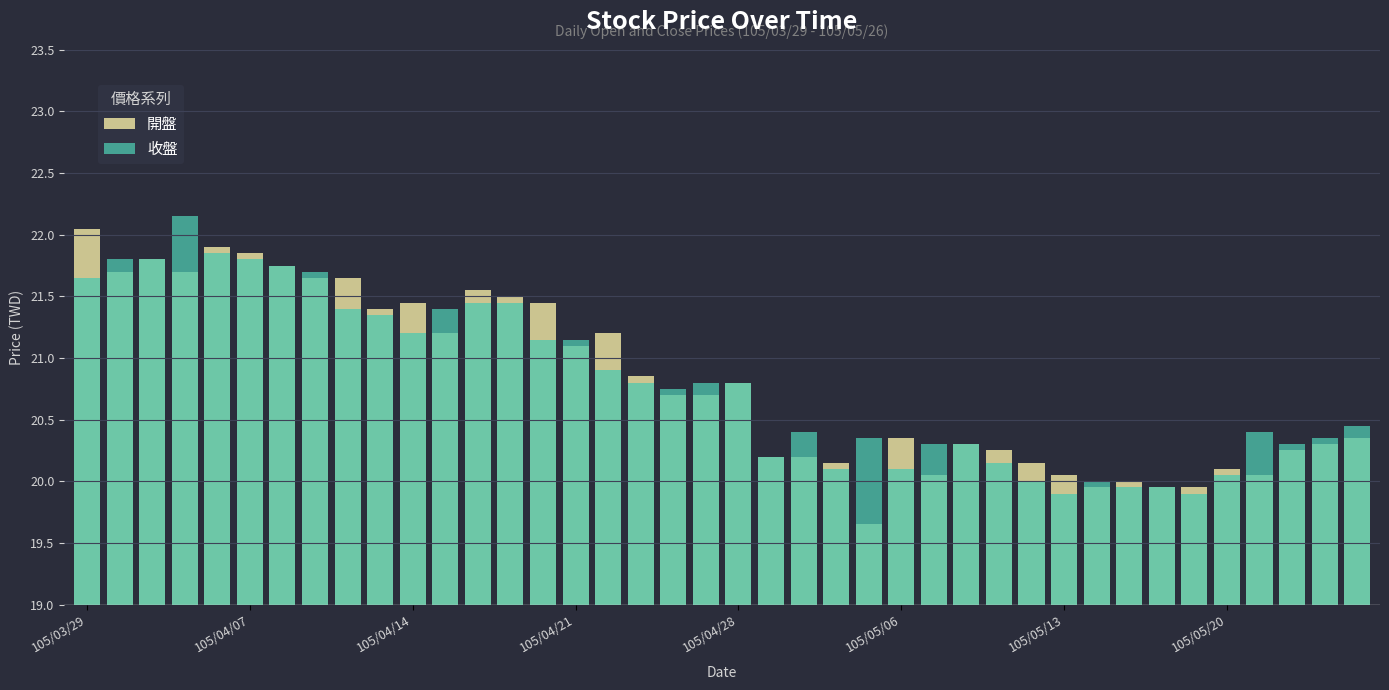

List the series in order of their peak value, highest first.

收盤, 開盤